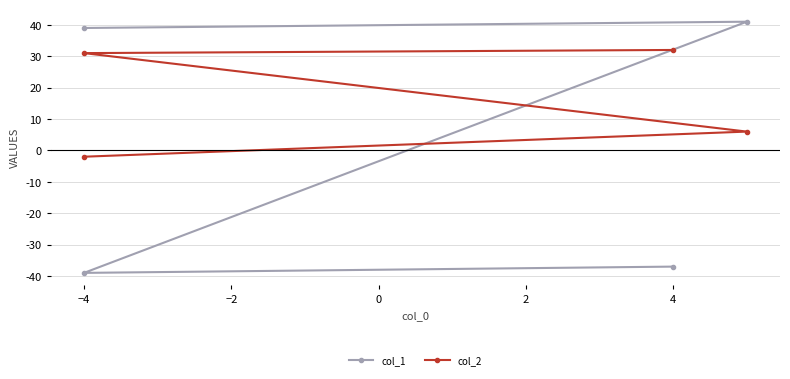

At 4, list the series in order from largest to smallest.

col_2, col_1